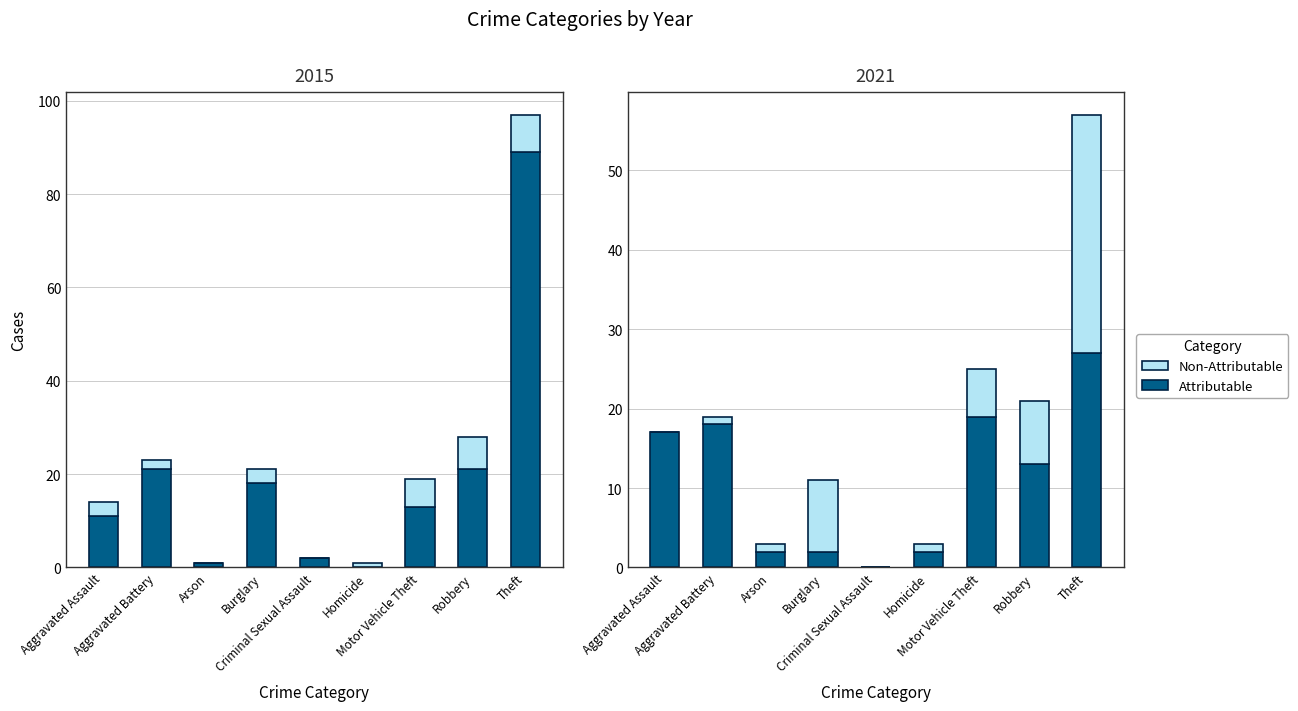

At which label does Attributable reach its minimum?

Criminal Sexual Assault